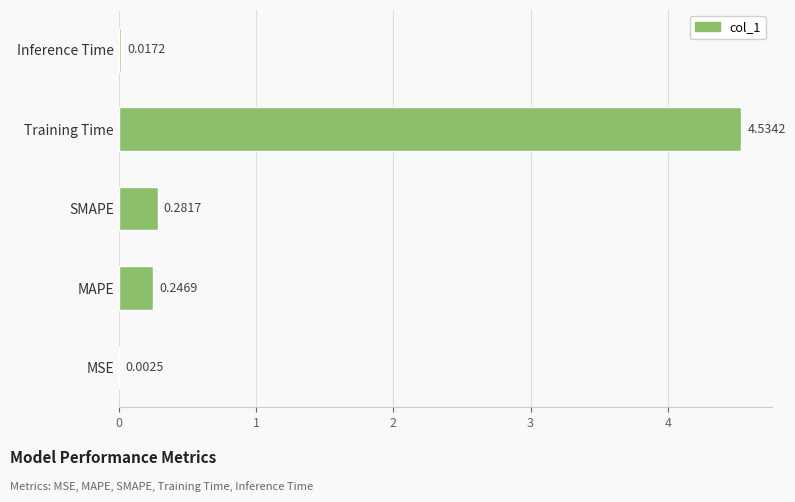

Between Inference Time and MAPE, which is larger?

MAPE